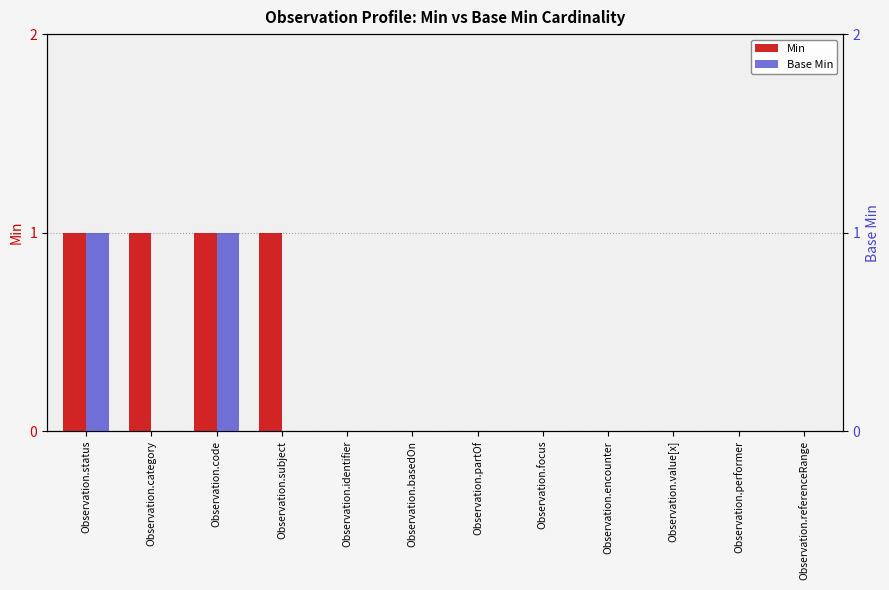

Count the Base Min values in the range 0 to 1.

12